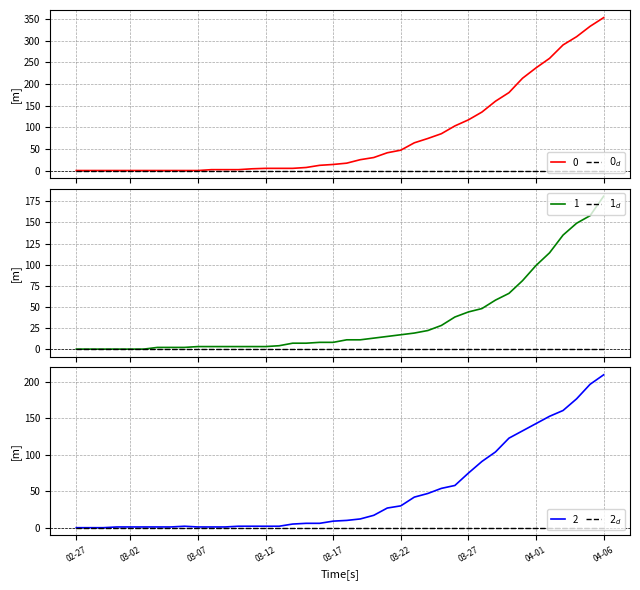

Which has a higher value, 03-22 or 03-27?

03-27